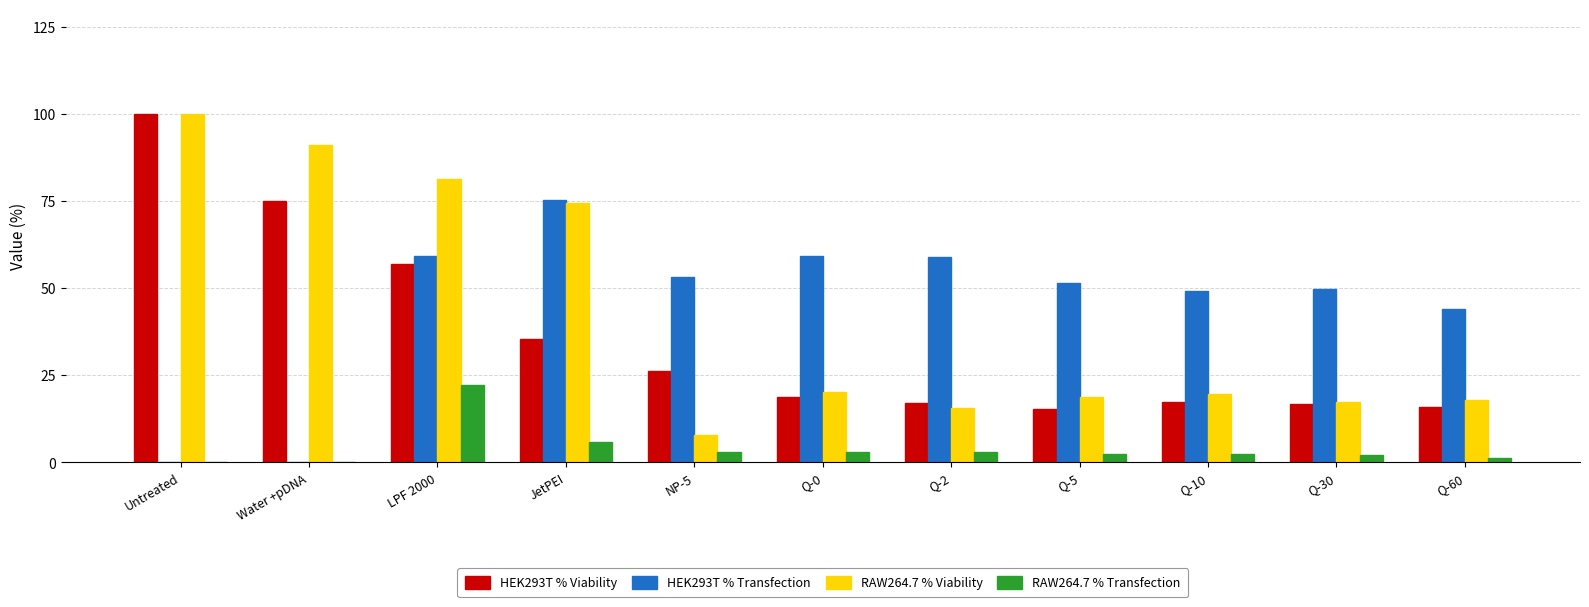

What is the total value across all series at Q-2?

94.8